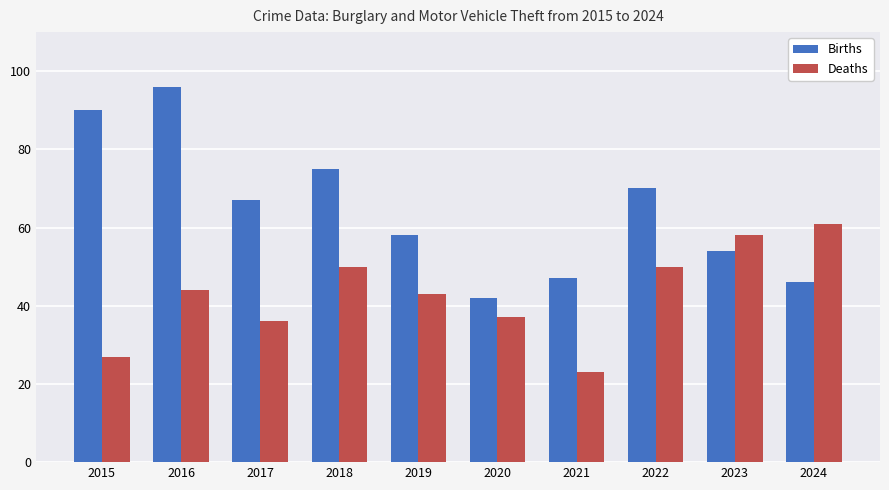

True or false: Births has a value of 137 at 2015.

False